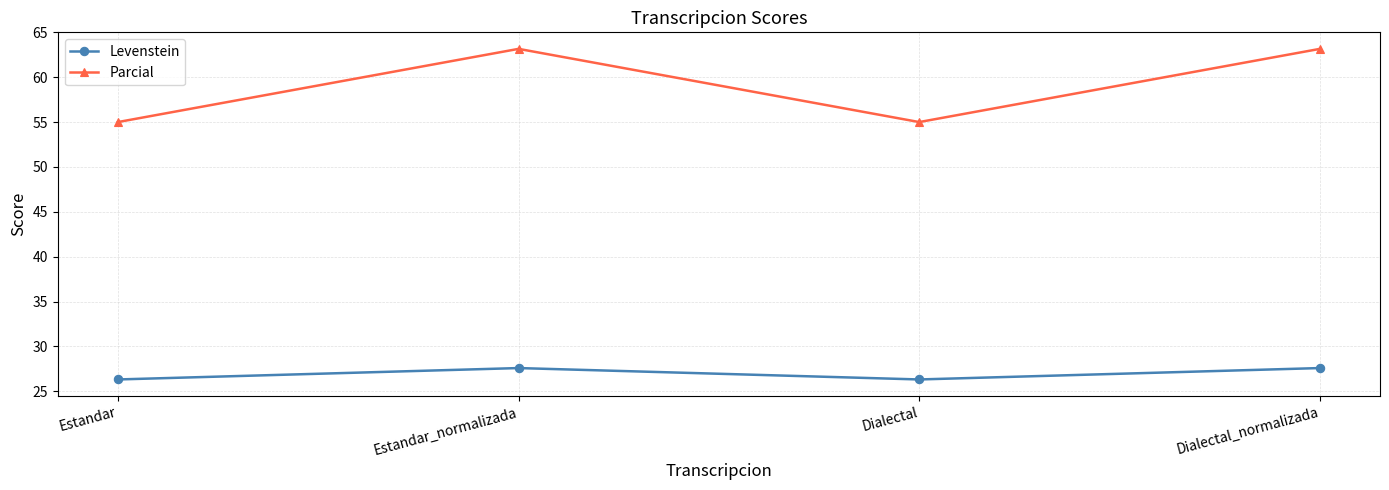

What is the difference between the second highest and second lowest values in the Parcial series?

8.2